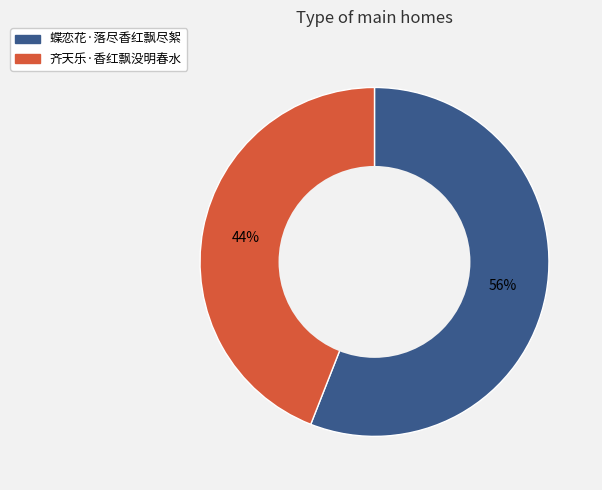

Does 蝶恋花·落尽香红飘尽絮 represent more than half of the total?

Yes